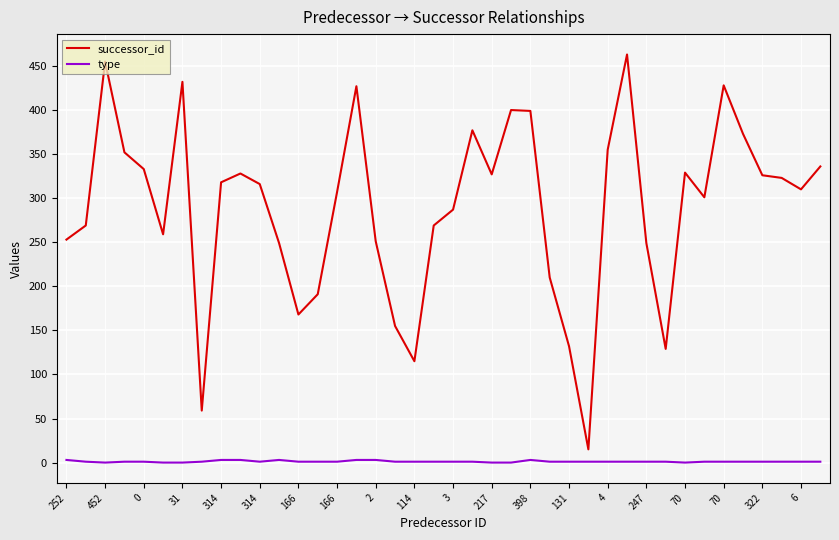

What are all the series names shown in the legend?

successor_id, type